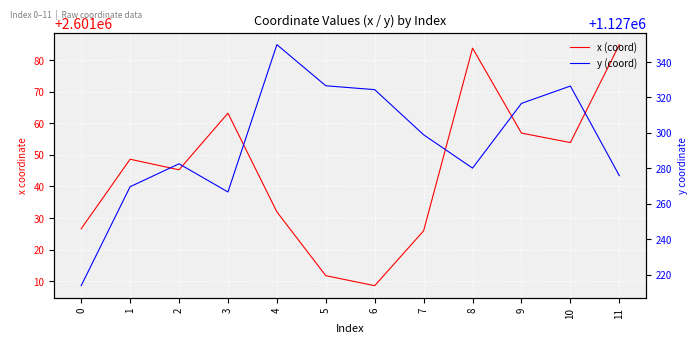

At 4, list the series in order from largest to smallest.

x (coord), y (coord)